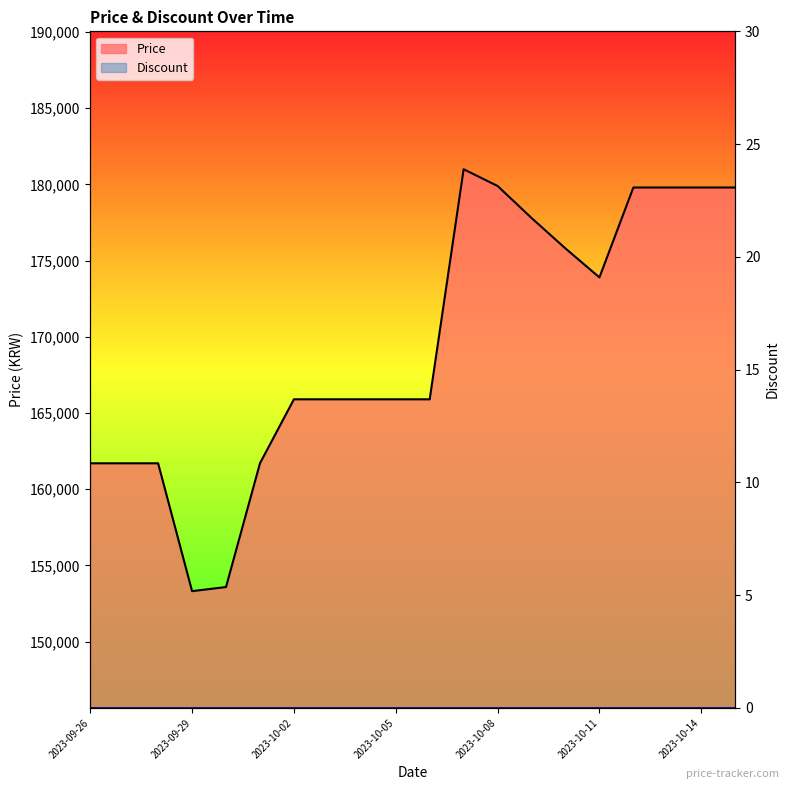

Rank the categories by value from highest to lowest.

2023-10-07, 2023-10-08, 2023-10-12, 2023-10-13, 2023-10-14, 2023-10-15, 2023-10-09, 2023-10-10, 2023-10-11, 2023-10-02, 2023-10-03, 2023-10-04, 2023-10-05, 2023-10-06, 2023-09-26, 2023-09-27, 2023-09-28, 2023-10-01, 2023-09-30, 2023-09-29